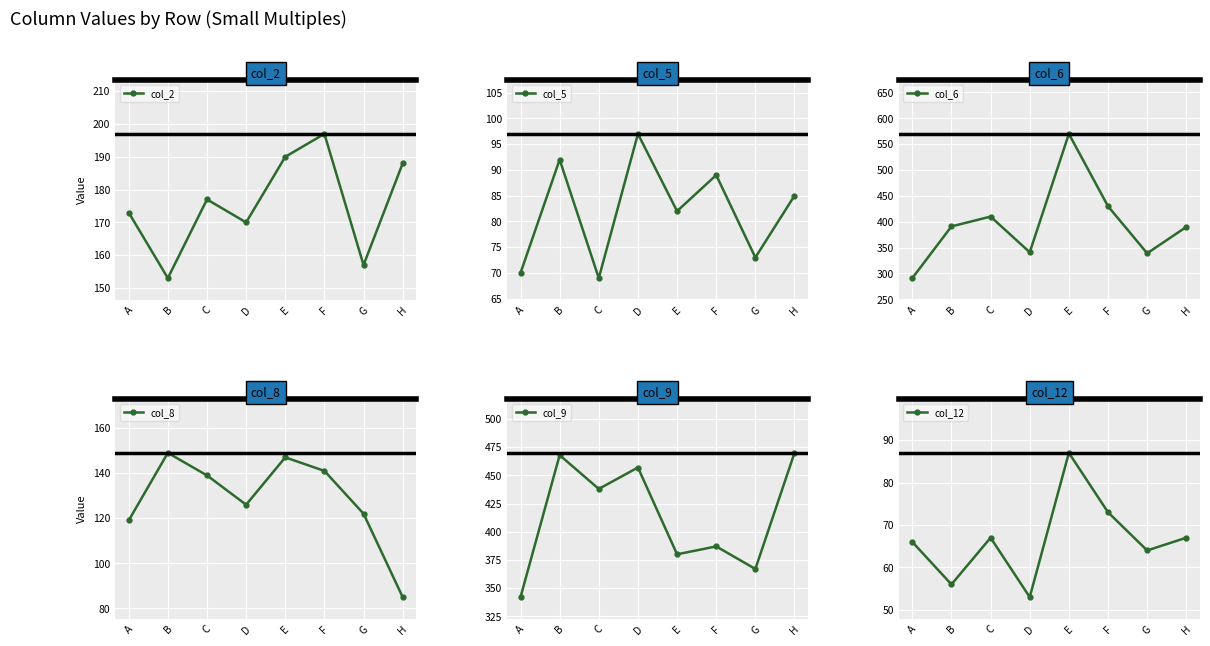

At which label does col_6 reach its peak?

E